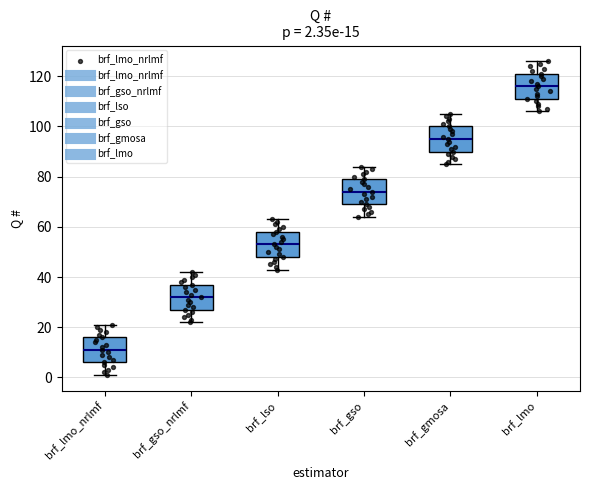

Which box's median line is the lowest?

brf_lmo_nrlmf